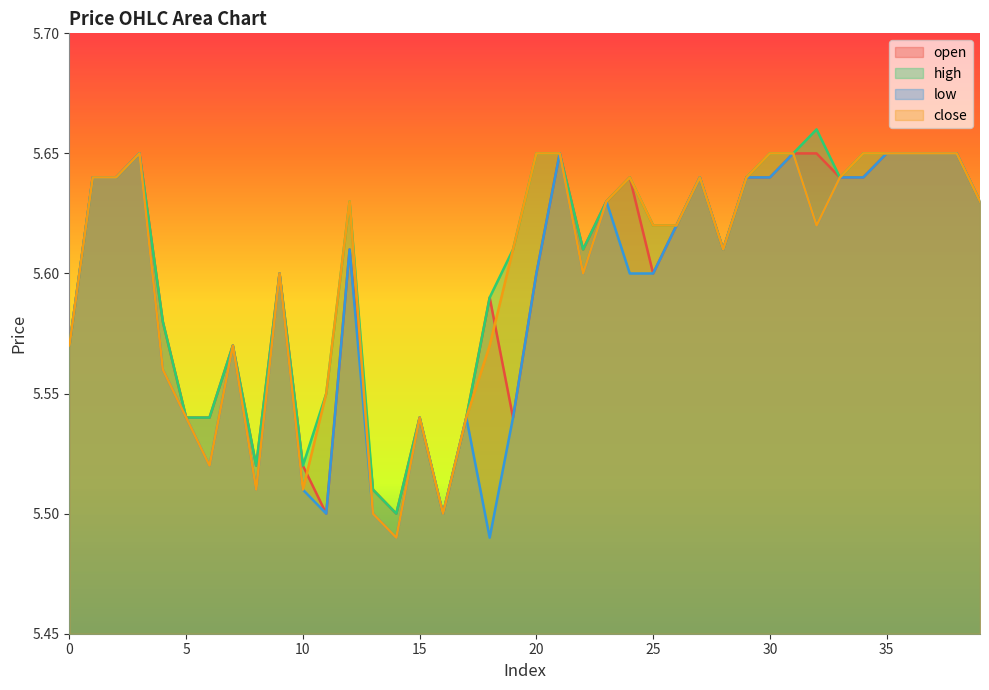

Does the chart display data point markers on the line(s)?

No